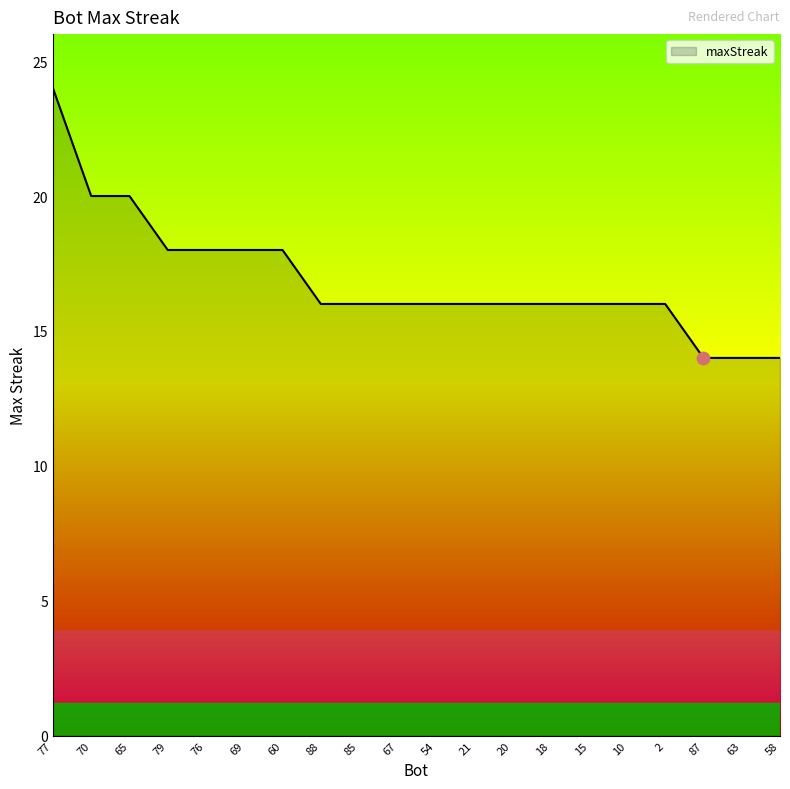

Approximately how many times larger is the value at 10 compared to 21?

1.0